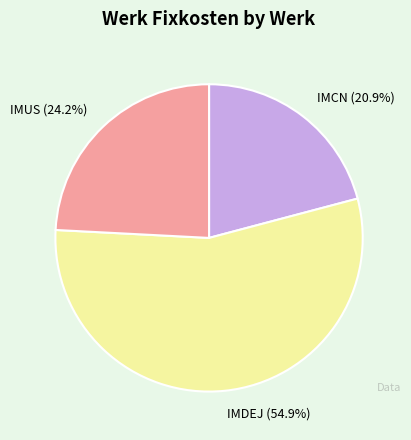

What portion of the pie excludes IMCN?

79.1%